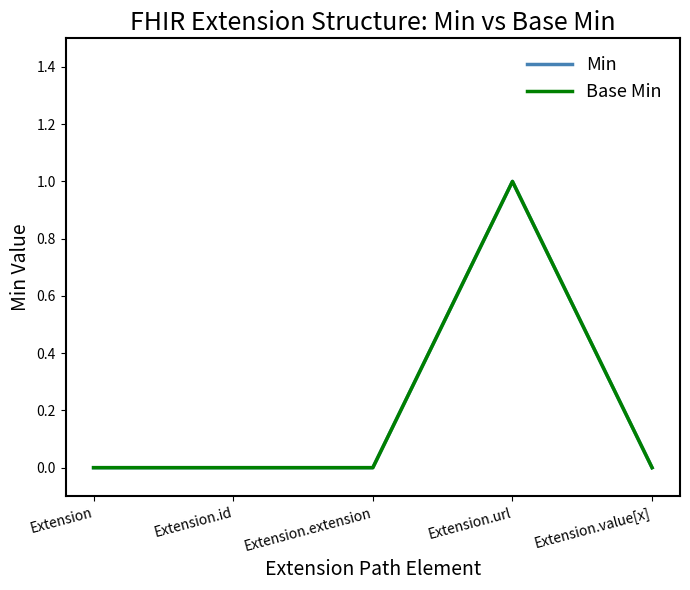

Does the chart display data point markers on the line(s)?

No